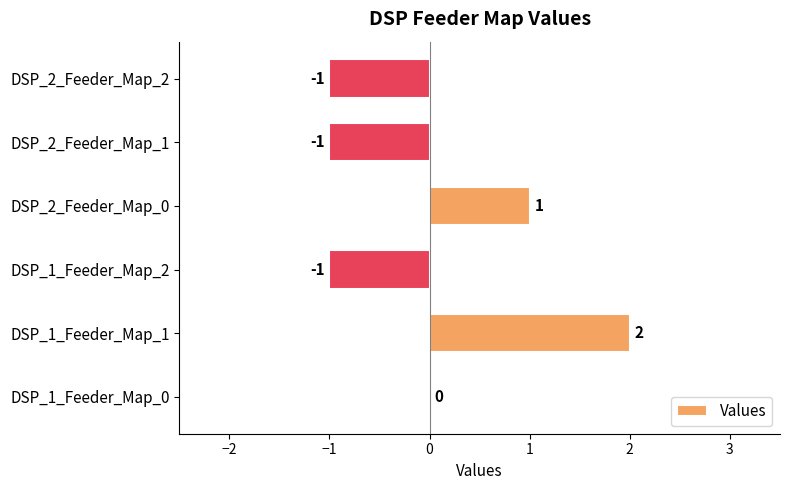

Where is the data nearest to the value 0?

DSP_1_Feeder_Map_0